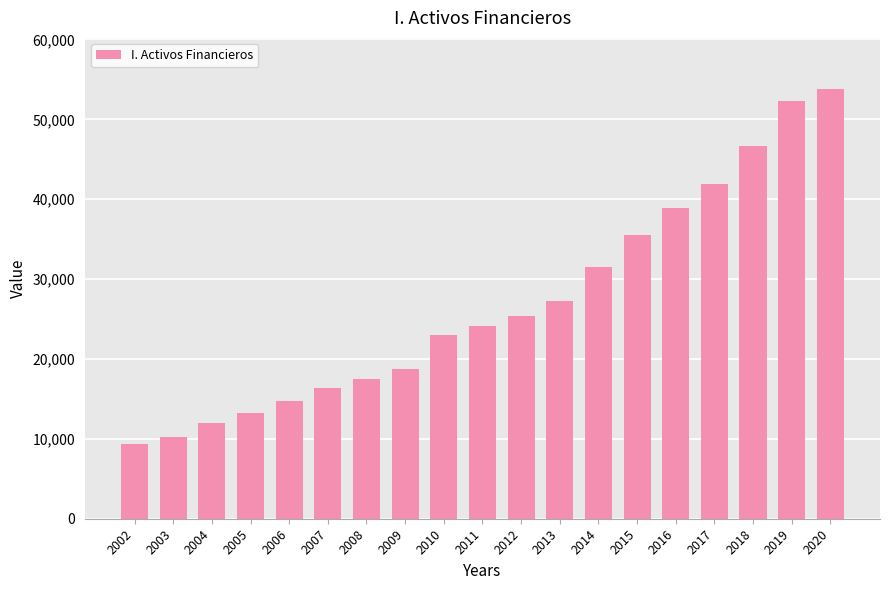

The value at 2012 is 25385. True or false?

True